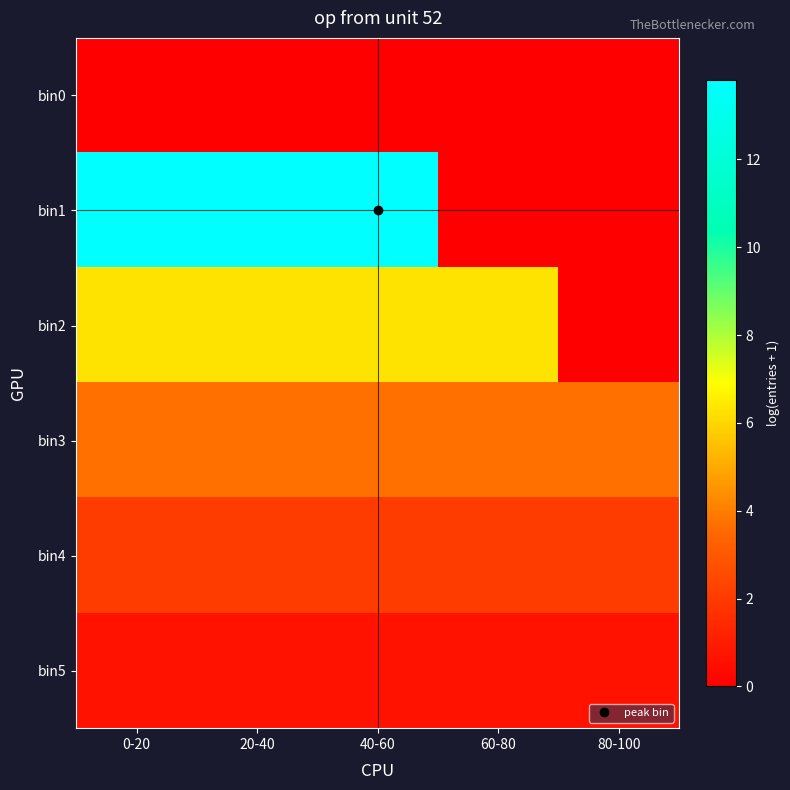

Reading left to right, list all the values displayed in this chart.

bin0: 0-20=0.0	20-40=0.0	40-60=0.0	60-80=0.0	80-100=0.0
bin1: 0-20=13.8	20-40=13.8	40-60=13.8	60-80=0.0	80-100=0.0
bin2: 0-20=6.3	20-40=6.3	40-60=6.3	60-80=6.3	80-100=0.0
bin3: 0-20=3.7	20-40=3.7	40-60=3.7	60-80=3.7	80-100=3.7
bin4: 0-20=2.1	20-40=2.1	40-60=2.1	60-80=2.1	80-100=2.1
bin5: 0-20=0.7	20-40=0.7	40-60=0.7	60-80=0.7	80-100=0.7